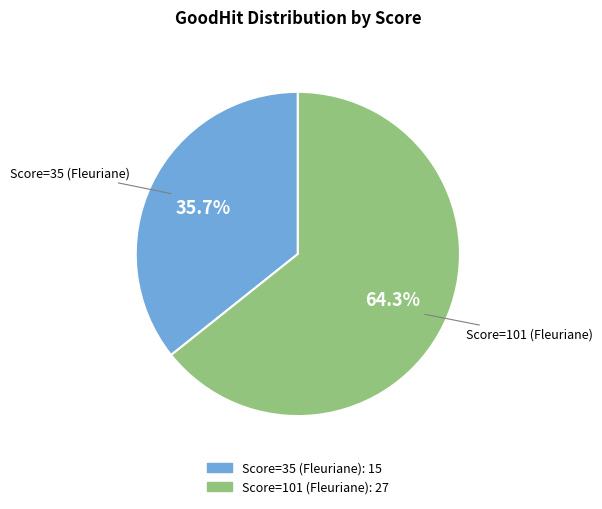

To the nearest percent, what portion does Score=35 (Fleuriane) represent?

36%